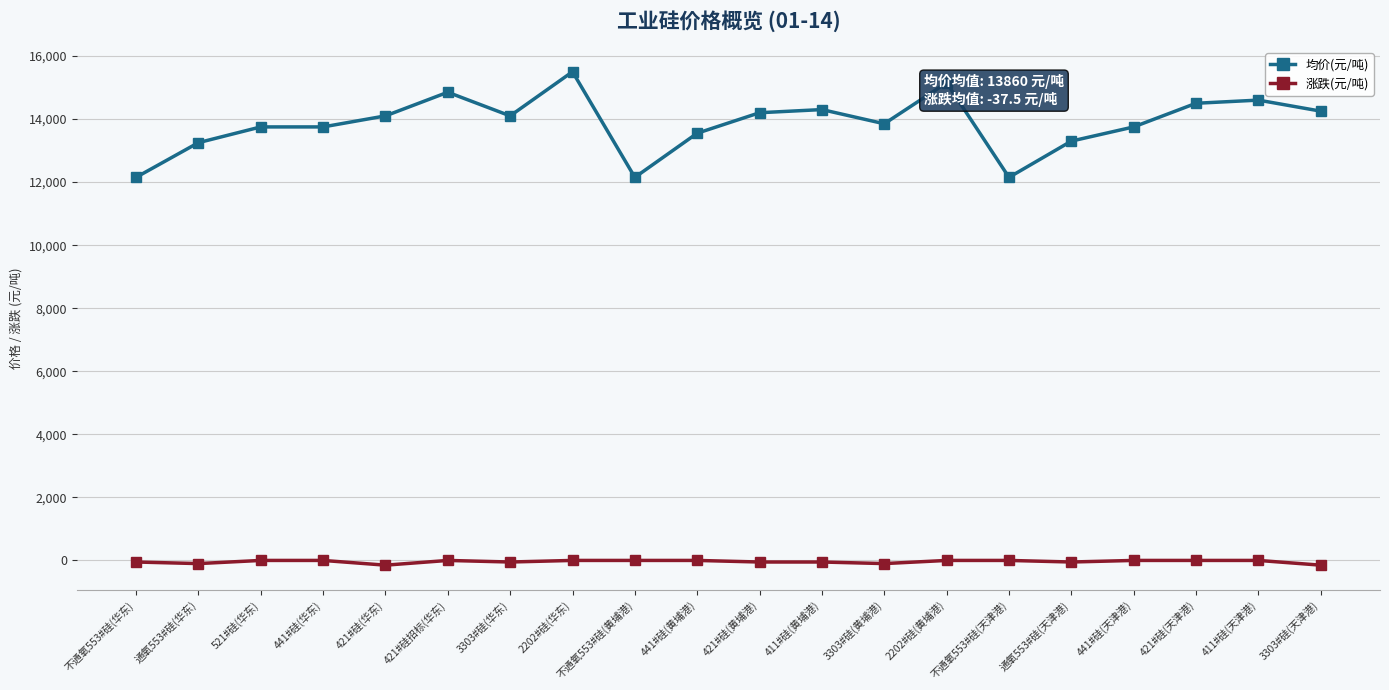

What is the difference between the maximum and second lowest values in the 均价(元/吨) series?

3350